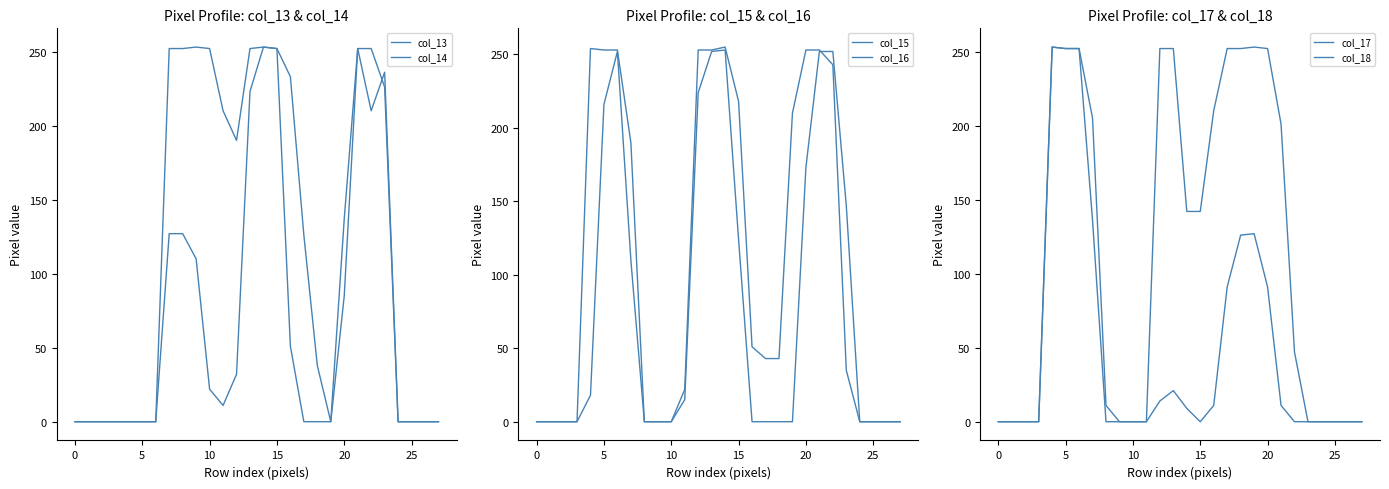

Between 0 and 20, which is larger?

20